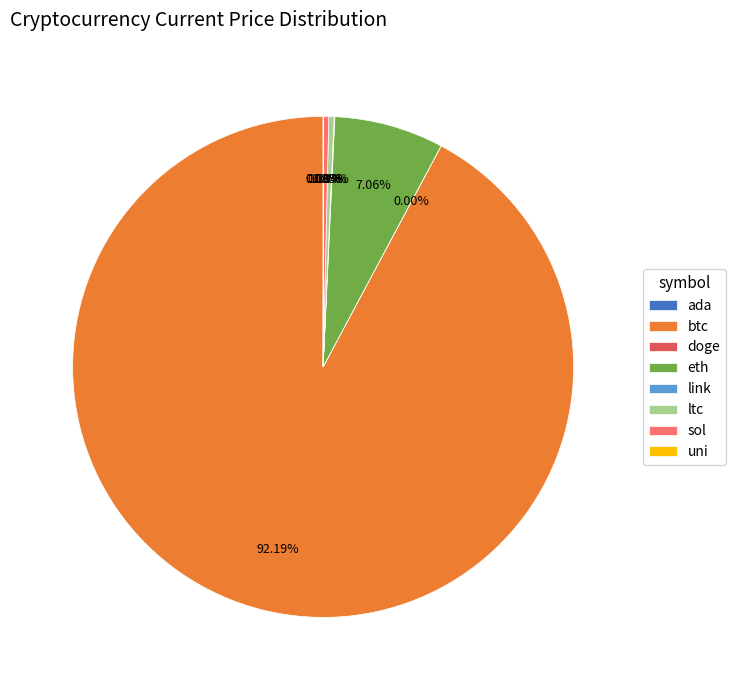

Which category has the biggest portion of the pie?

btc